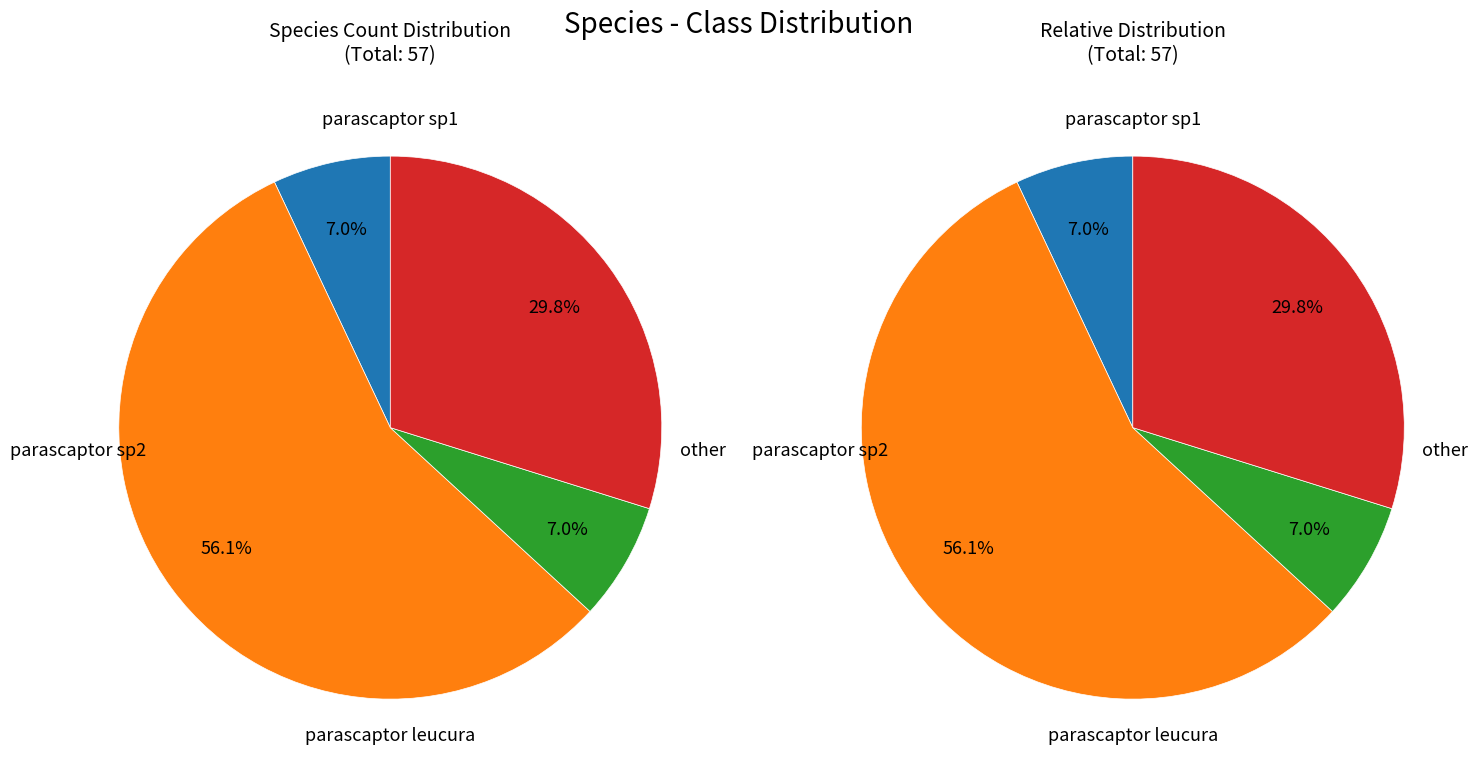

What percentage is the parascaptor sp1 slice, to the nearest percent?

7%